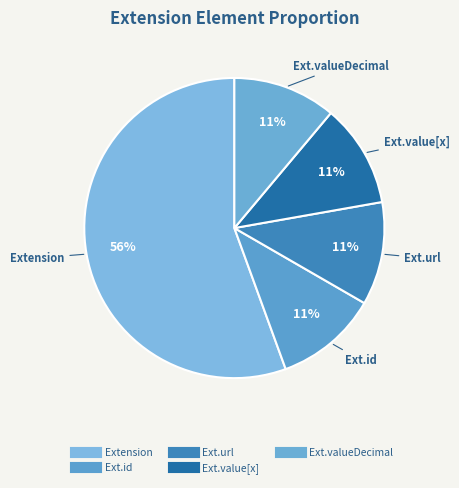

How many segments does this pie chart have?

5